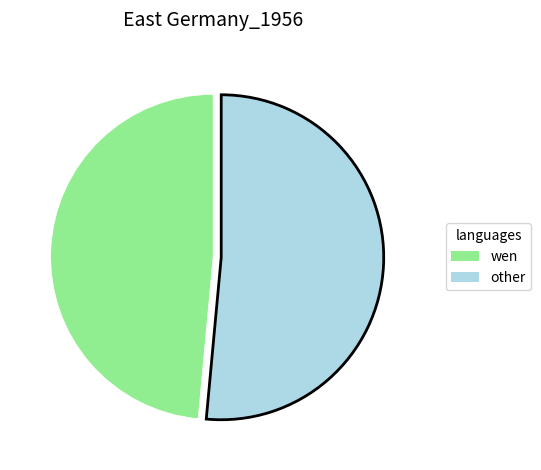

Count the number of slices in the pie.

2